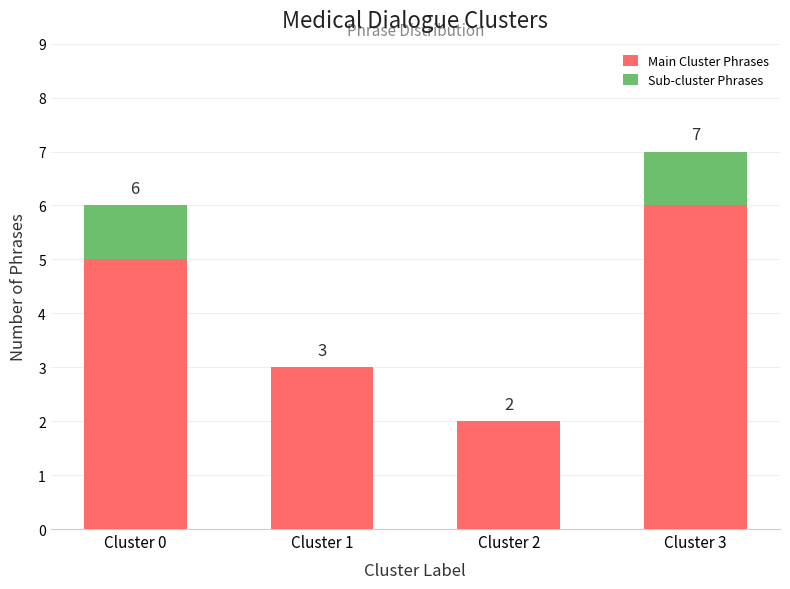

True or false: Main Cluster Phrases has a value of 10 at Cluster 3.

False